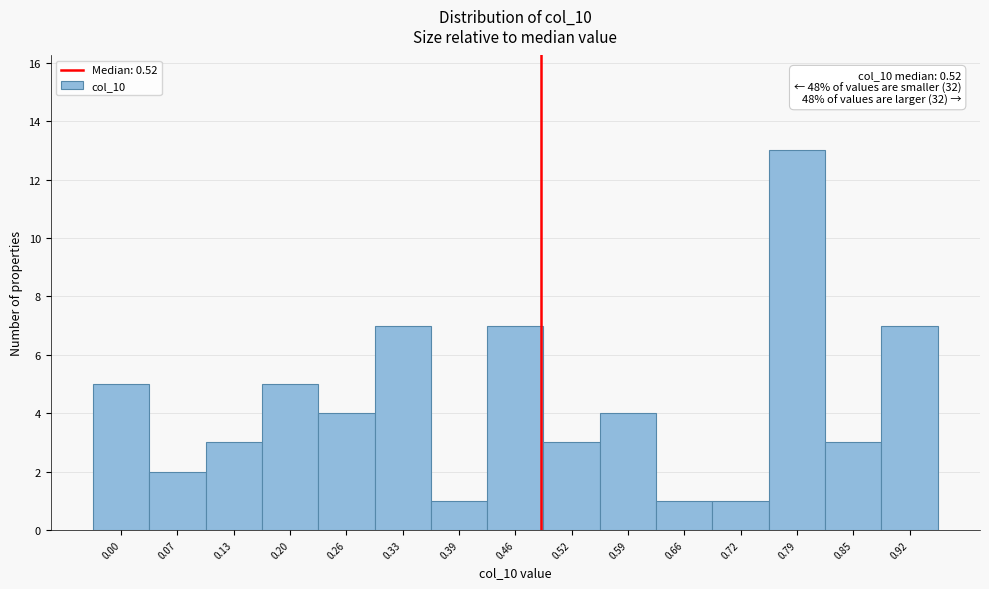

Reading left to right, extract all data points from this chart.

5	2	3	5	4	7	1	7	3	4	1	1	13	3	7